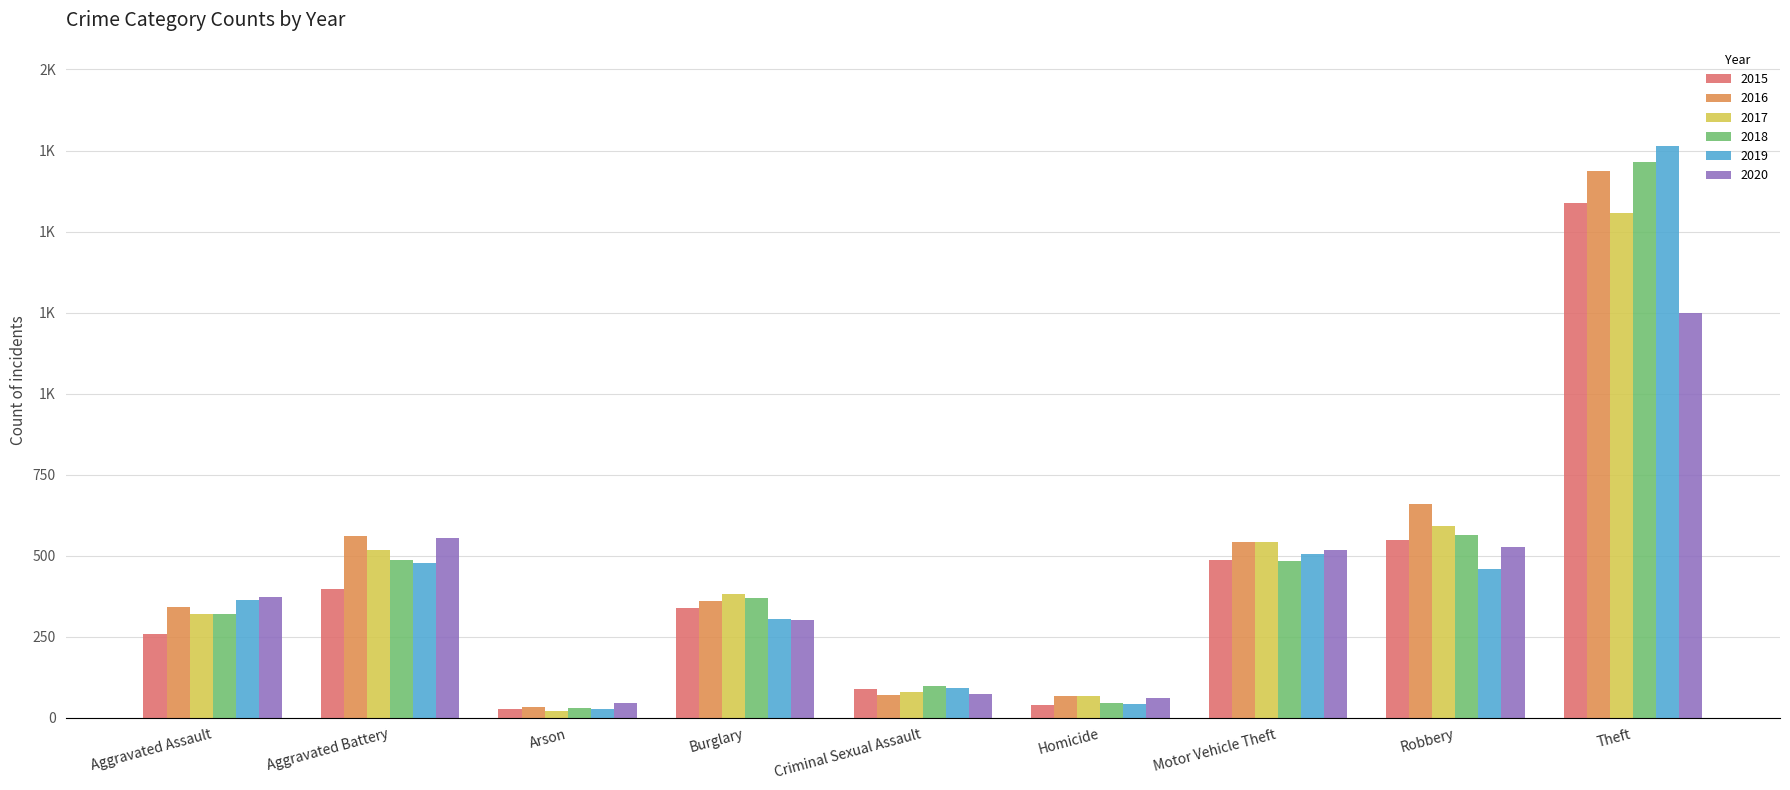

What is the sum of the 2017 values at Theft and Homicide?

1624